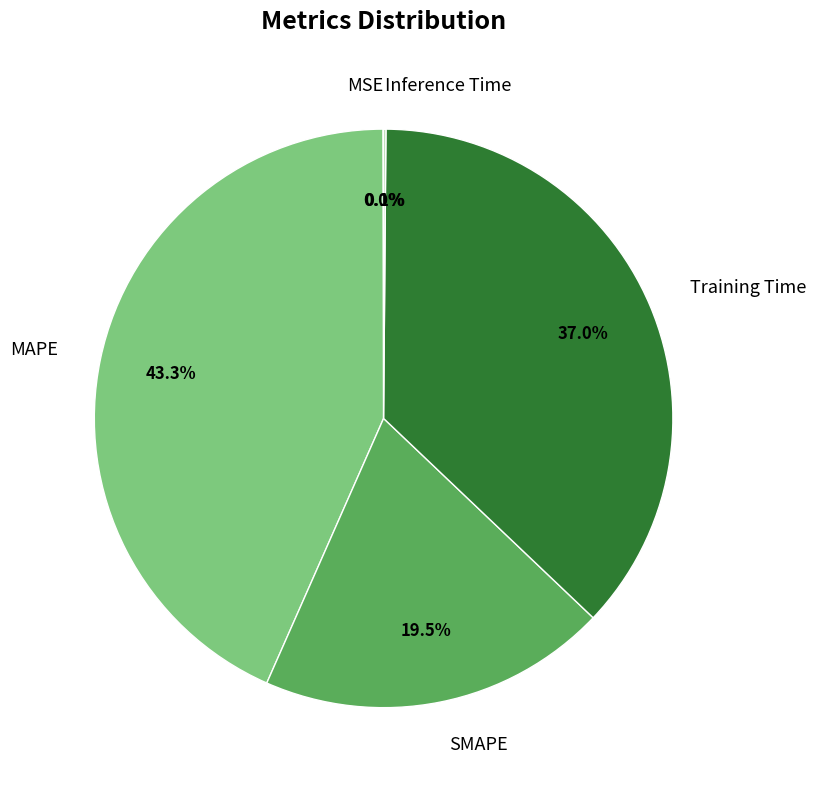

Does any single category account for the majority?

No